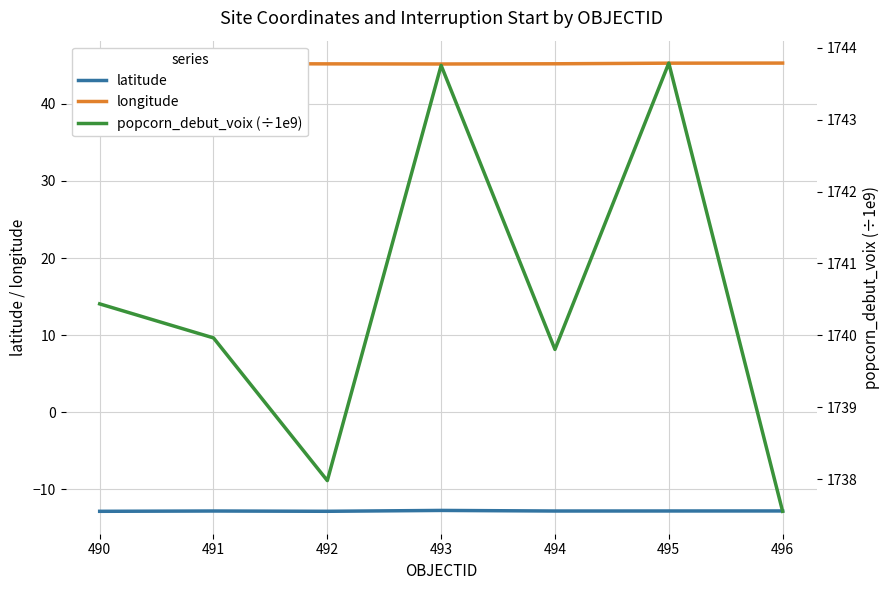

Which series has the largest total across all categories?

popcorn_debut_voix (÷1e9)